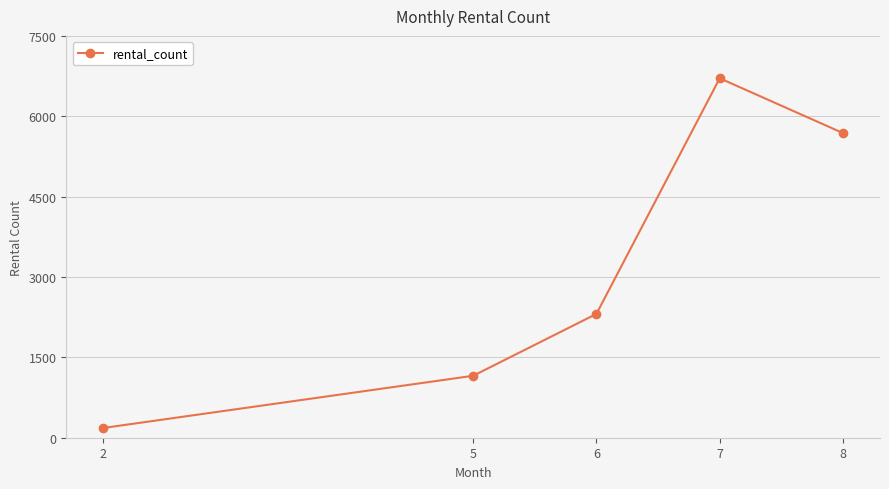

What is the approximate value at 8?

5686